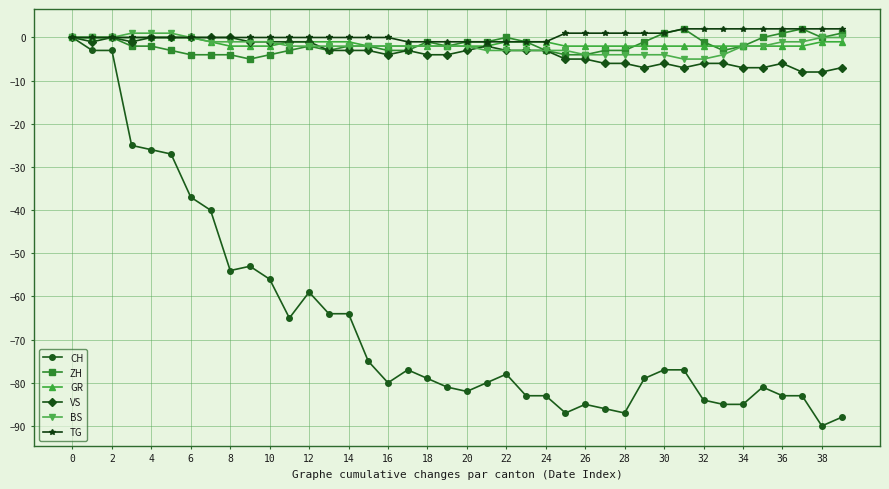

How many lines are shown in the chart?

6